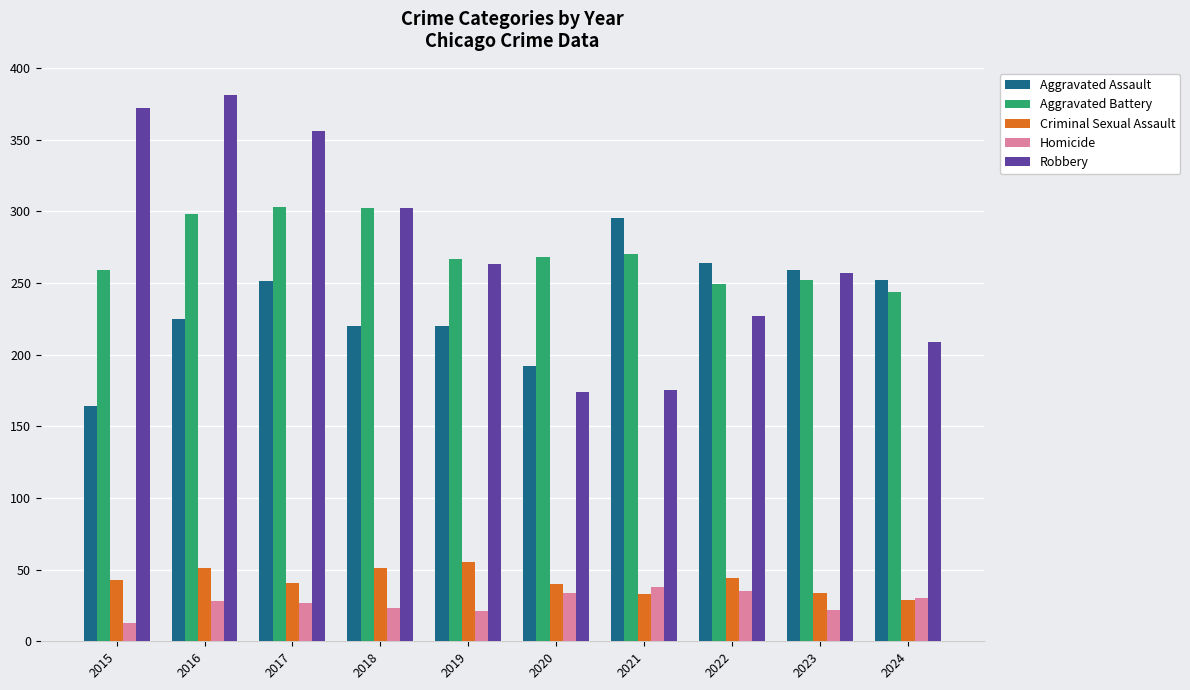

Count the number of data series in this chart.

5